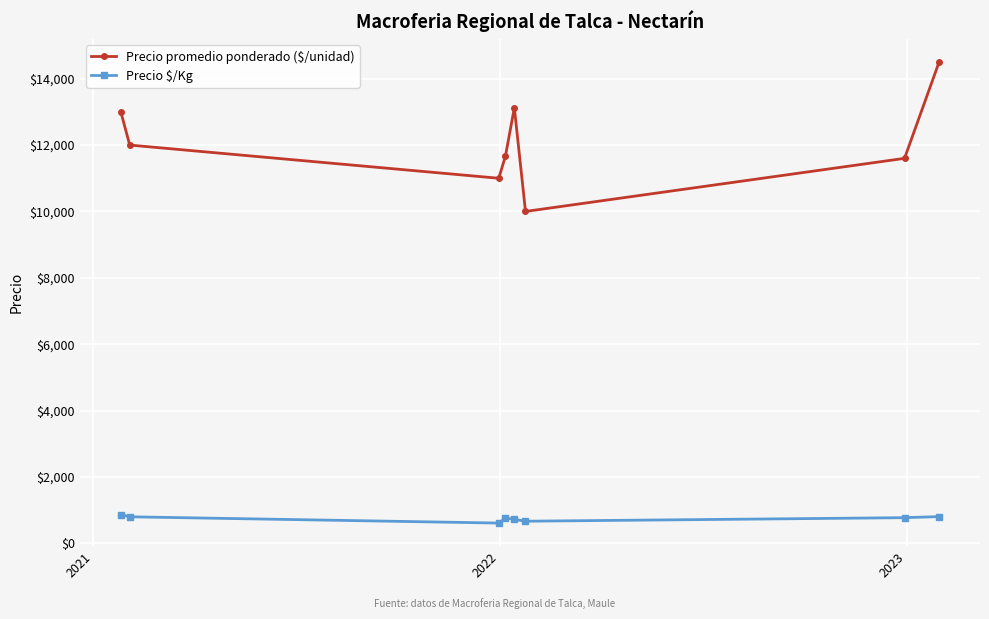

At how many categories does at least one series exceed 13423?

1